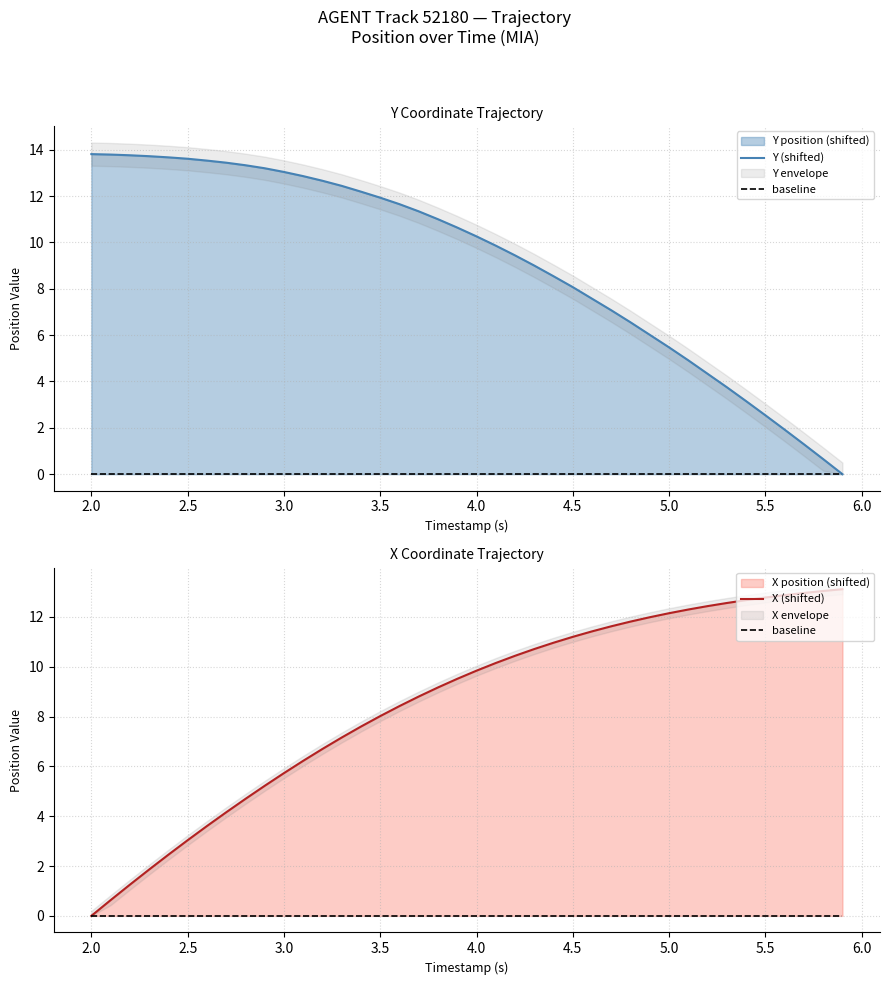

Between 5.5 and 3.0, which is larger?

3.0